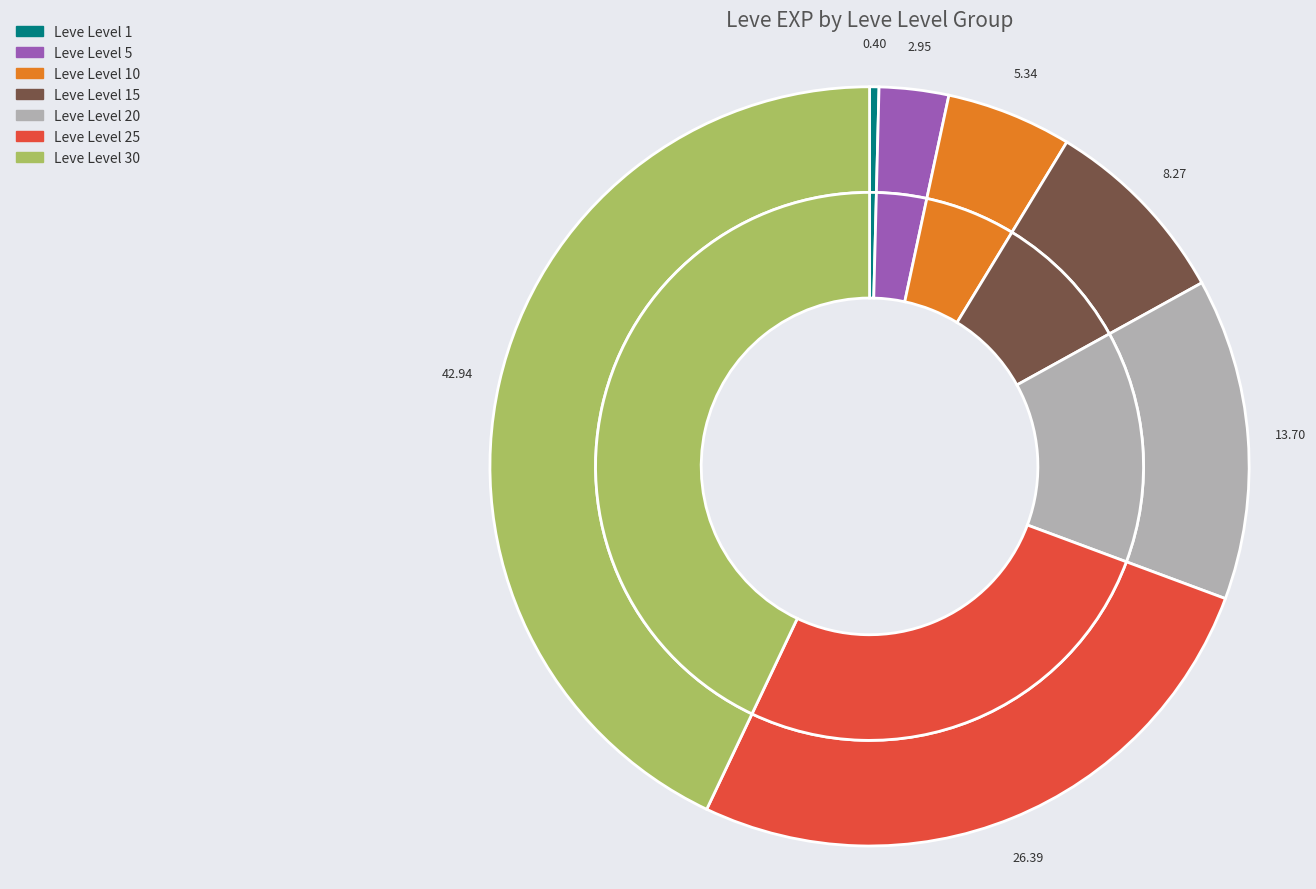

How many segments does this pie chart have?

7